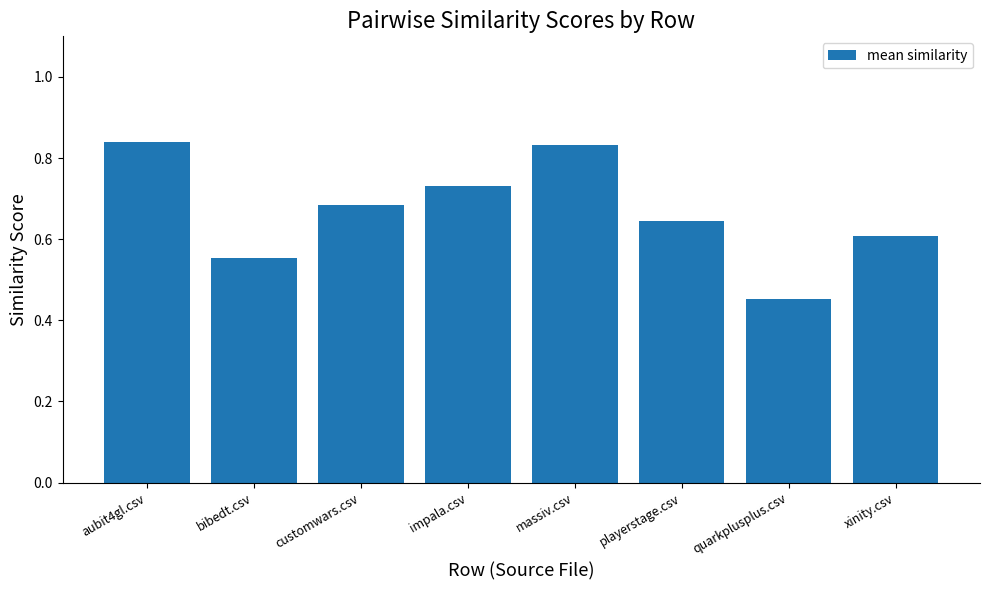

At which category does the chart reach its minimum across all series?

quarkplusplus.csv